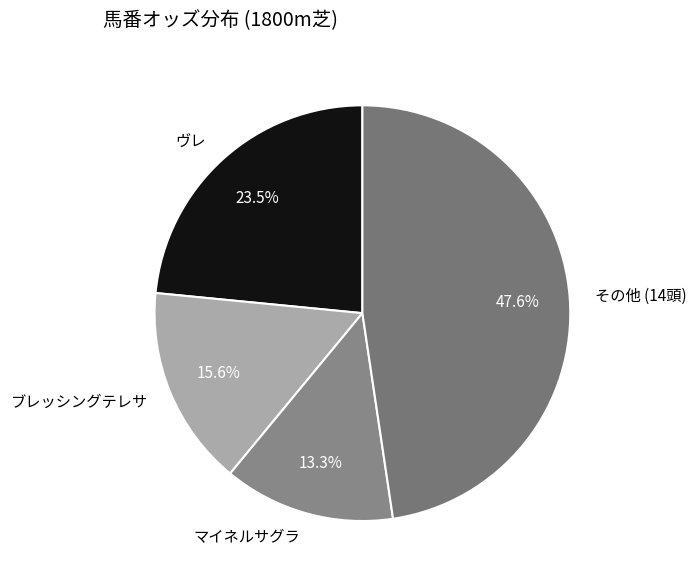

Which slice is the largest?

その他 (14頭)